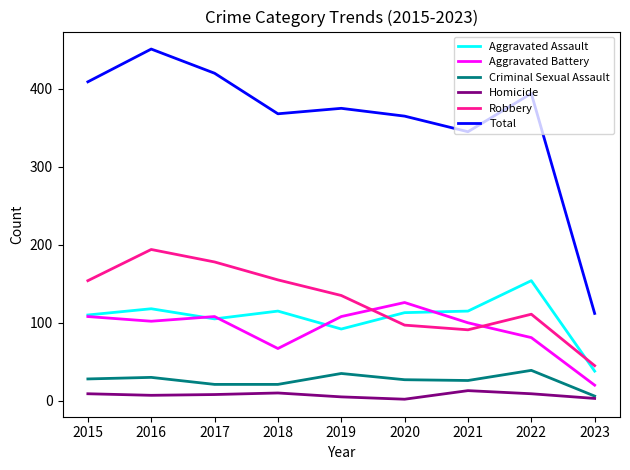

At which category does Total reach its first local valley?

2018